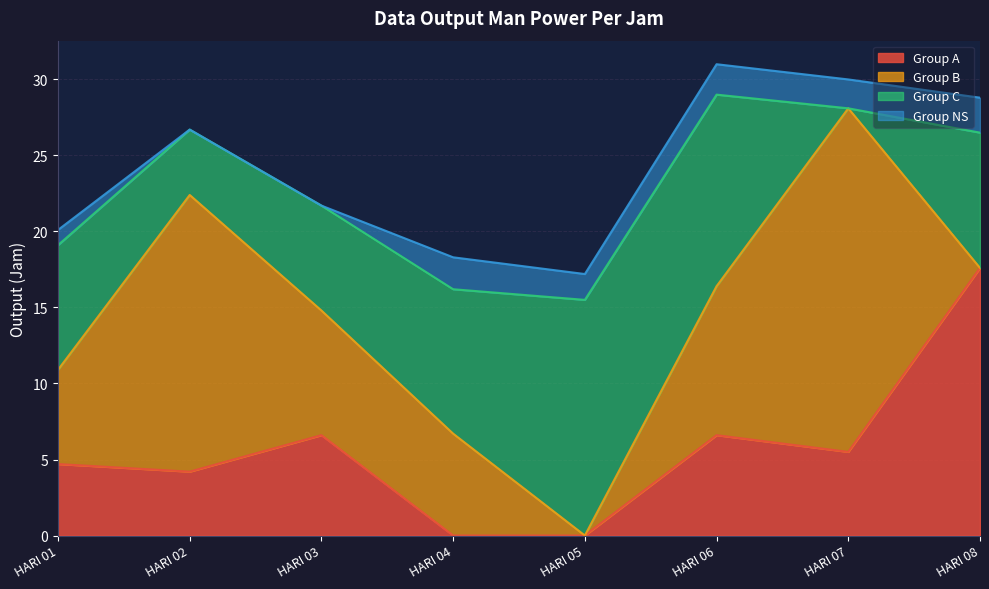

Between HARI 01 and HARI 03, which series saw the biggest shift?

Group B